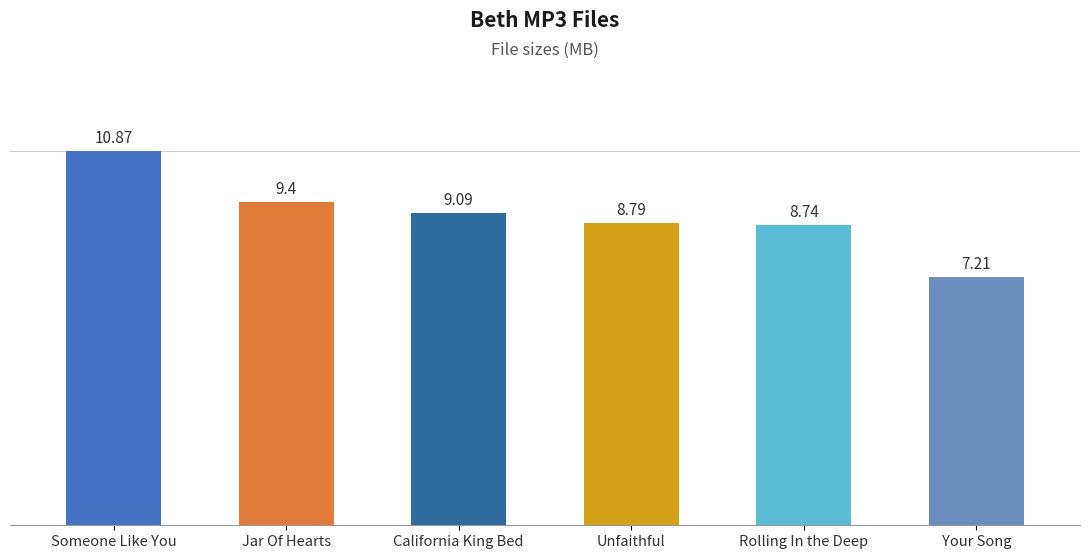

Is it true that the value at Your Song is 10.2?

False